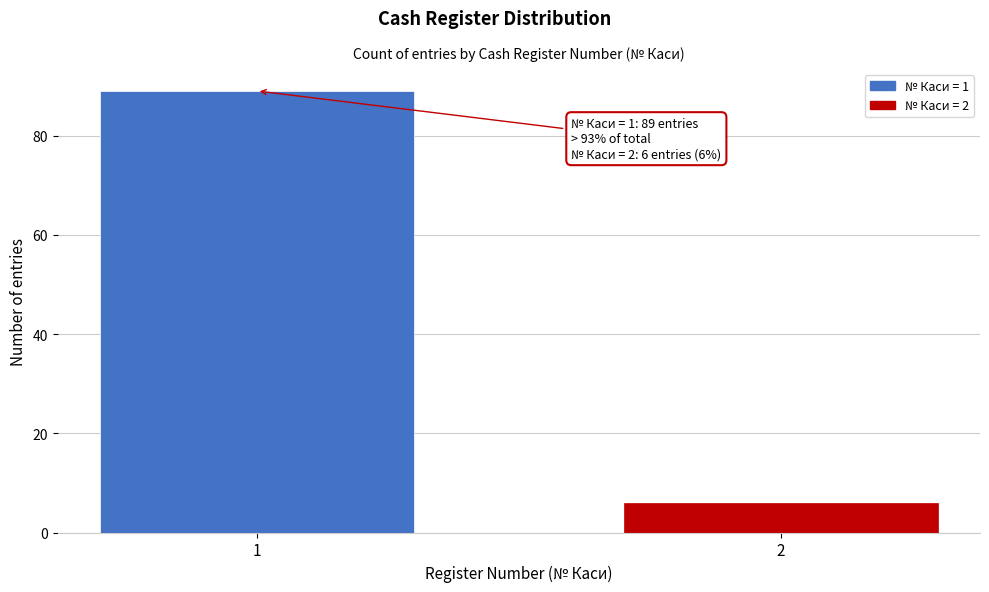

Reading left to right, extract all data points from this chart.

1=89	2=6